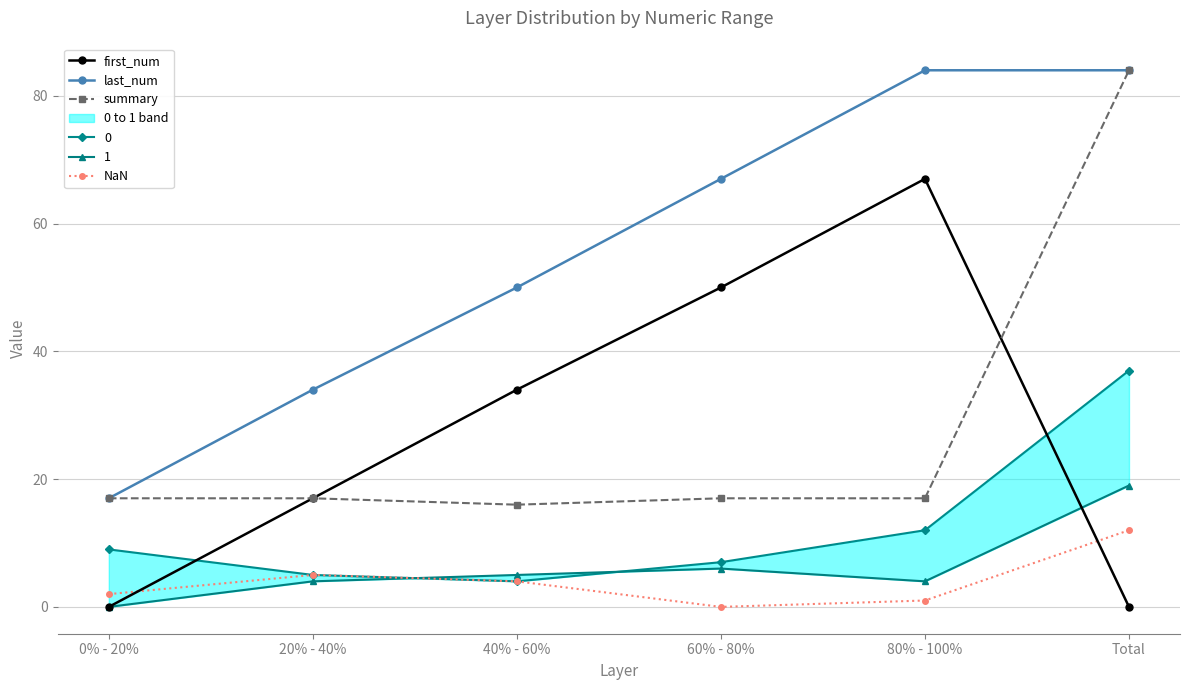

Which label corresponds to the largest value in the chart?

80% - 100%